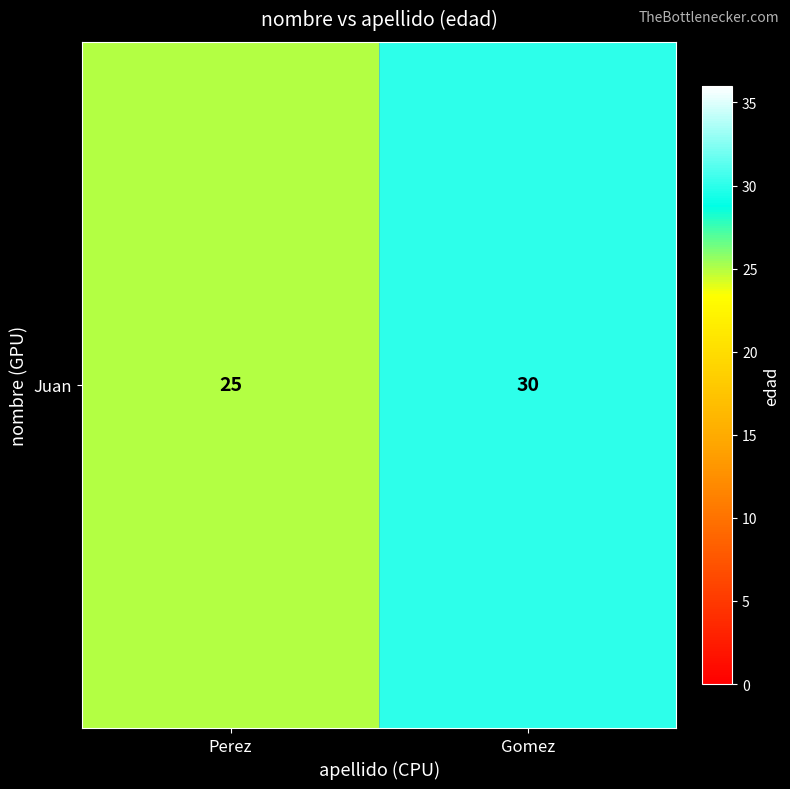

Which label corresponds to the largest value in the chart?

Gomez